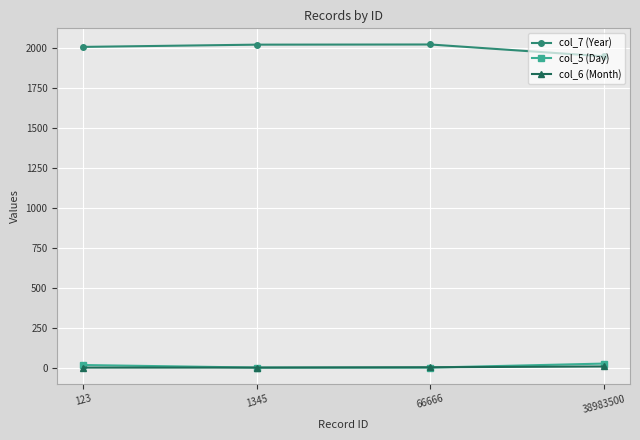

The col_7 (Year) series shows 790 at 1345. True or false?

False